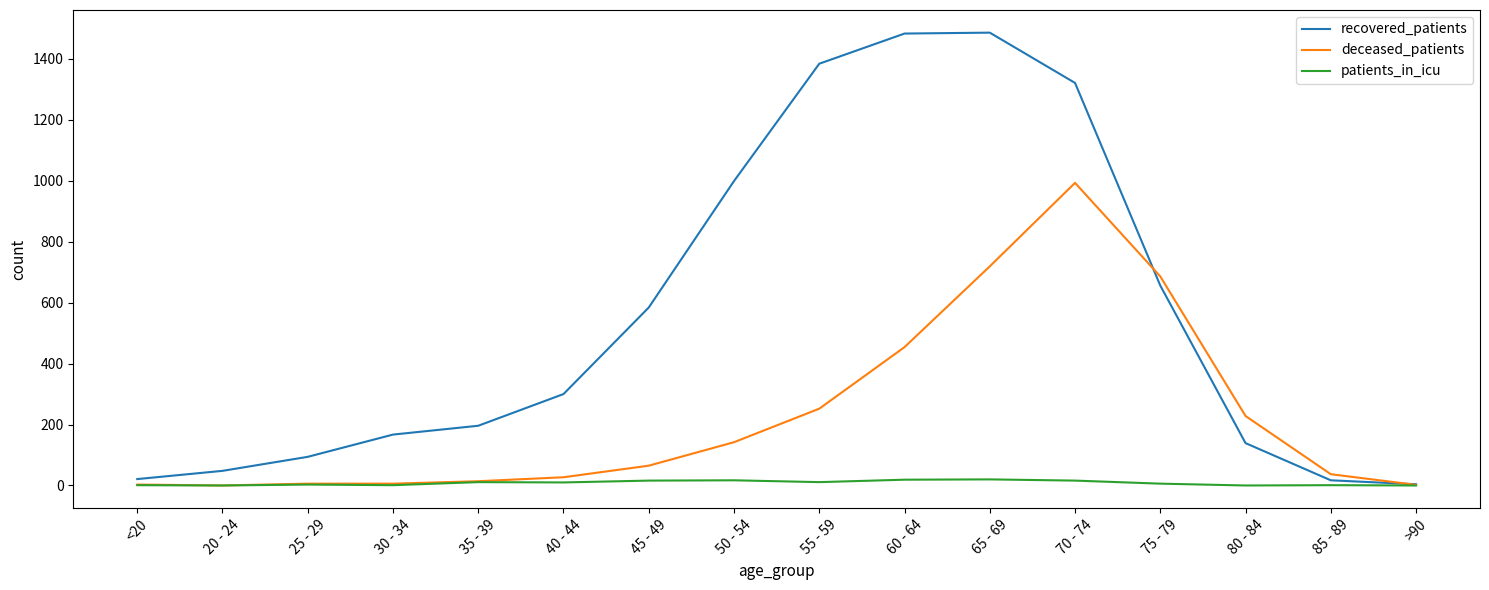

What are all the series names shown in the legend?

recovered_patients, deceased_patients, patients_in_icu